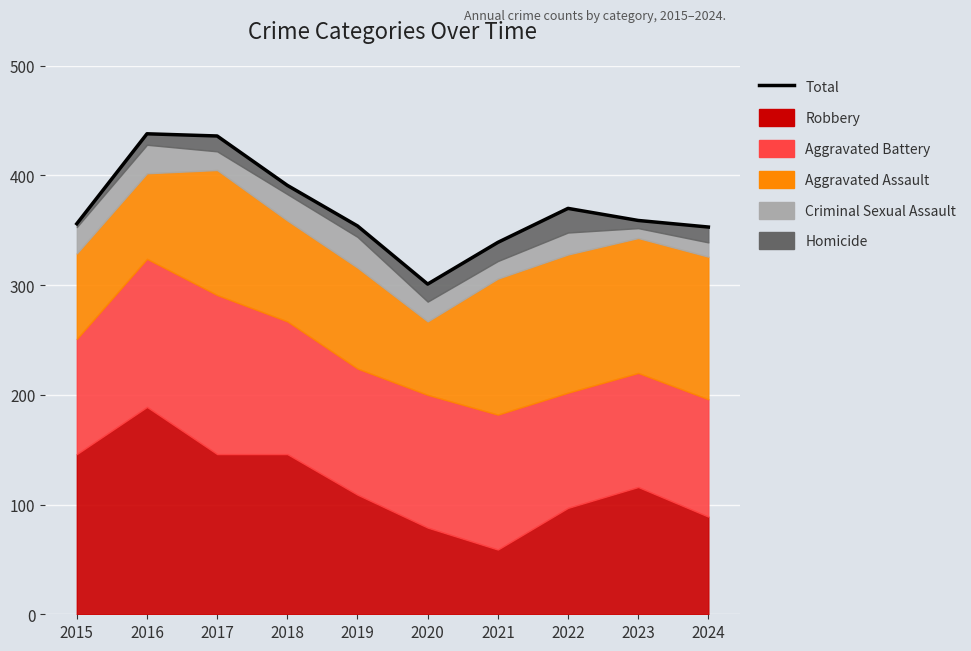

What is the sum of the values at 2023 and 2017?

795